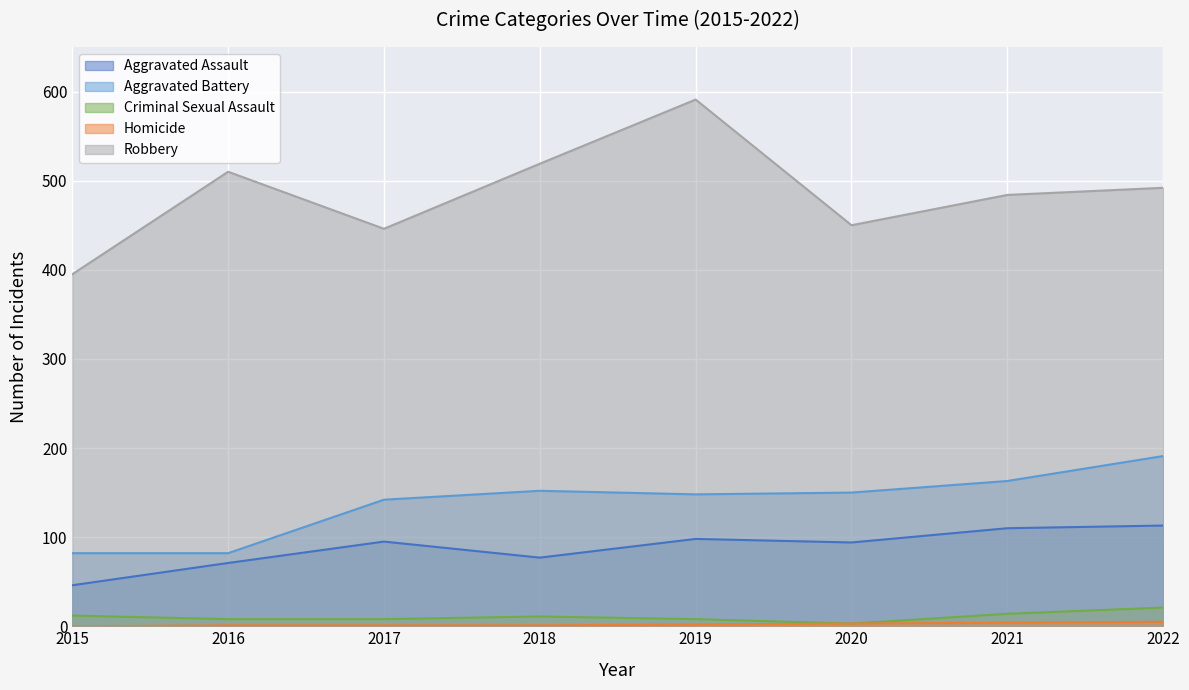

Where is the first local minimum for Robbery?

2017